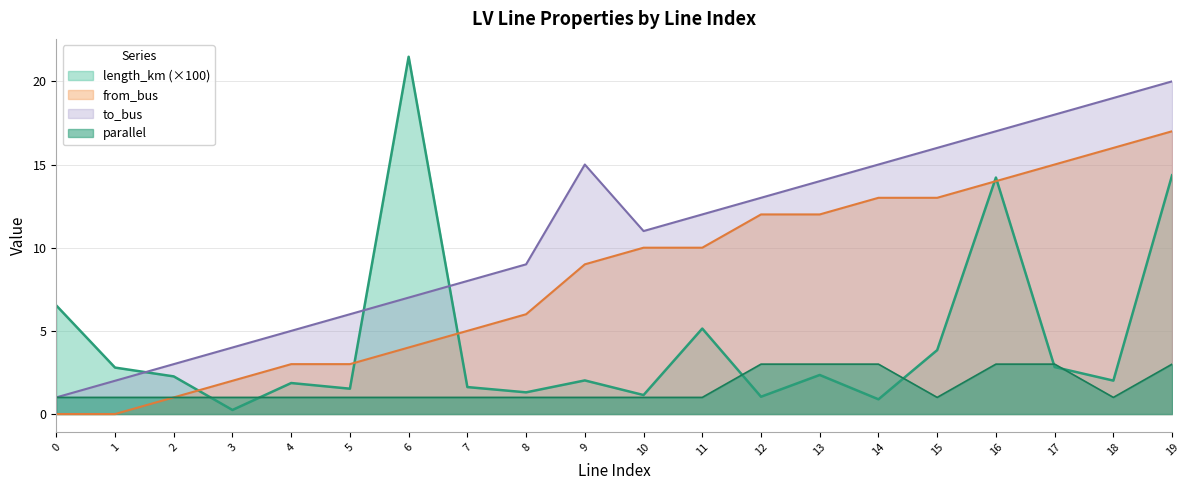

Reading left to right, extract all data points from this chart.

length_km: 6.5	2.8	2.3	0.2	1.9	1.5	21.5	1.6	1.3	2.0	1.1	5.1	1.0	2.3	0.9	3.8	14.2	2.8	2.0	14.4
from_bus: 0.0	0.0	1.0	2.0	3.0	3.0	4.0	5.0	6.0	9.0	10.0	10.0	12.0	12.0	13.0	13.0	14.0	15.0	16.0	17.0
to_bus: 1.0	2.0	3.0	4.0	5.0	6.0	7.0	8.0	9.0	15.0	11.0	12.0	13.0	14.0	15.0	16.0	17.0	18.0	19.0	20.0
parallel: 1.0	1.0	1.0	1.0	1.0	1.0	1.0	1.0	1.0	1.0	1.0	1.0	3.0	3.0	3.0	1.0	3.0	3.0	1.0	3.0